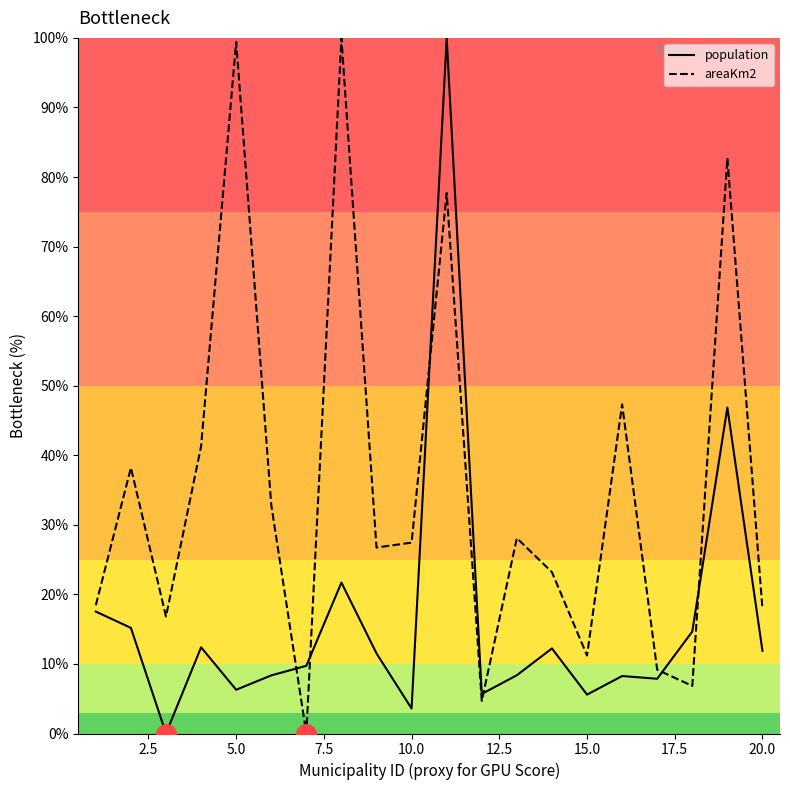

Which series has the largest total across all categories?

areaKm2